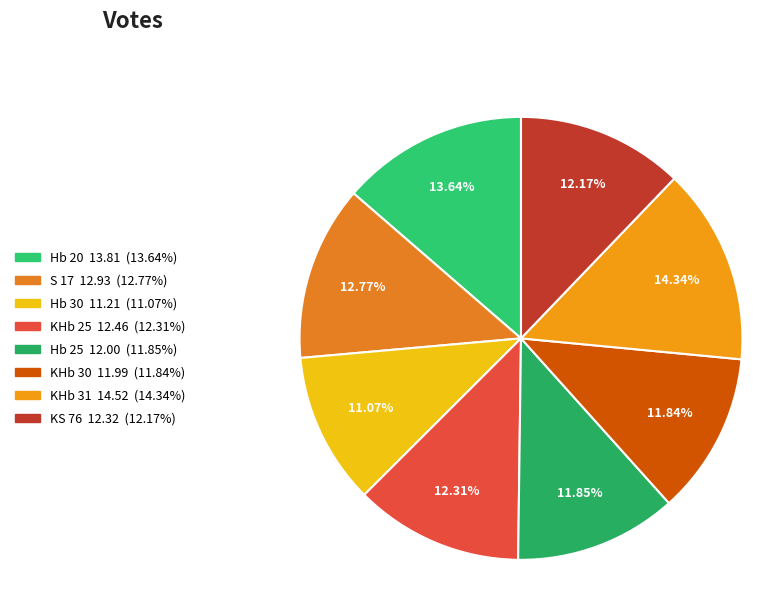

How many slices are in this pie chart?

8